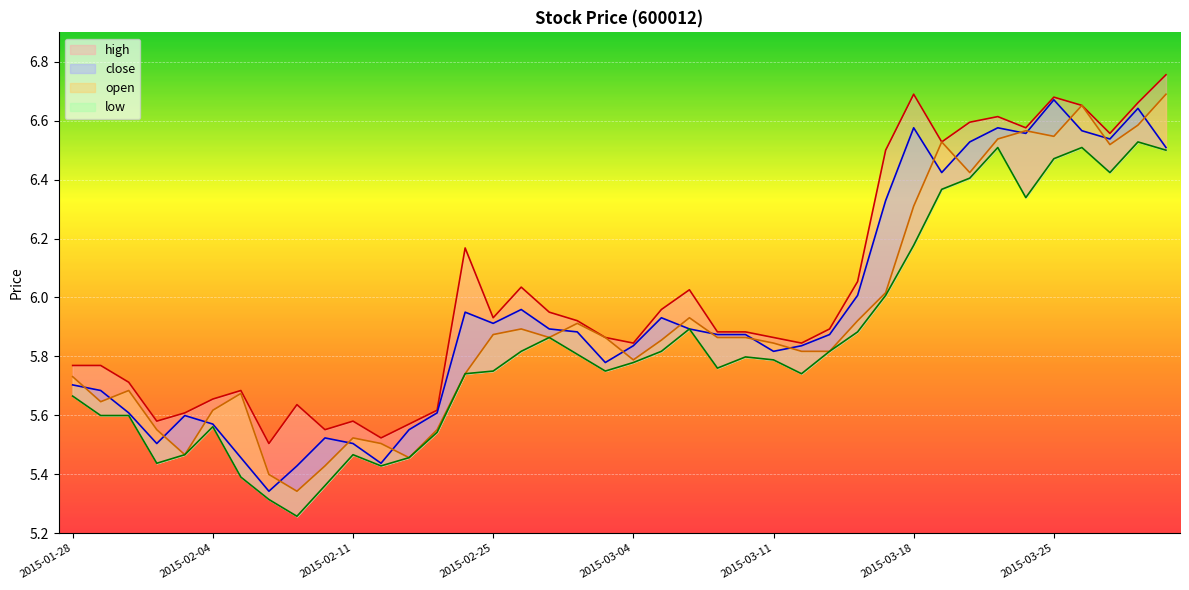

What is the maximum value for high?

6.8